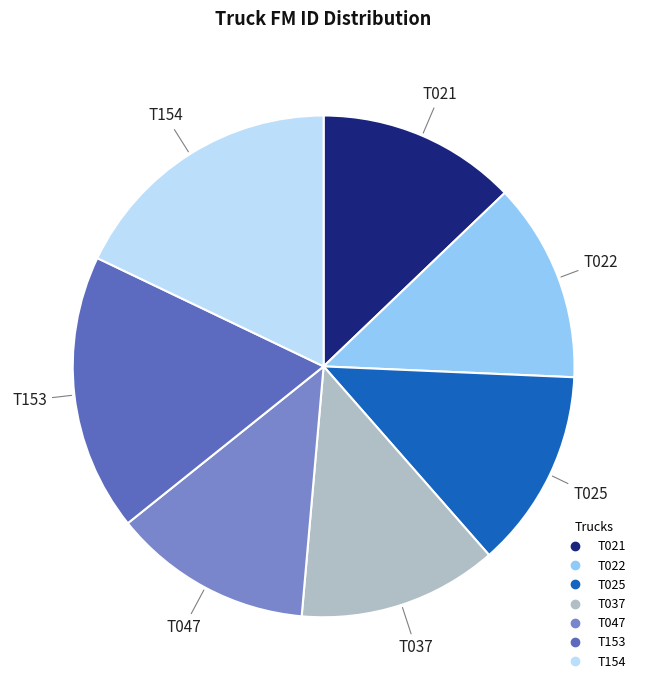

True or false: T154 accounts for 18% of the total.

True